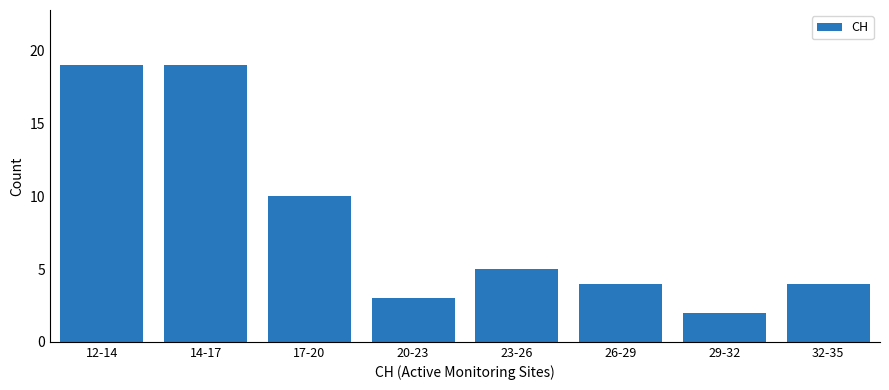

Reading left to right, list all the values displayed in this chart.

12-14=19	14-17=19	17-20=10	20-23=3	23-26=5	26-29=4	29-32=2	32-35=4